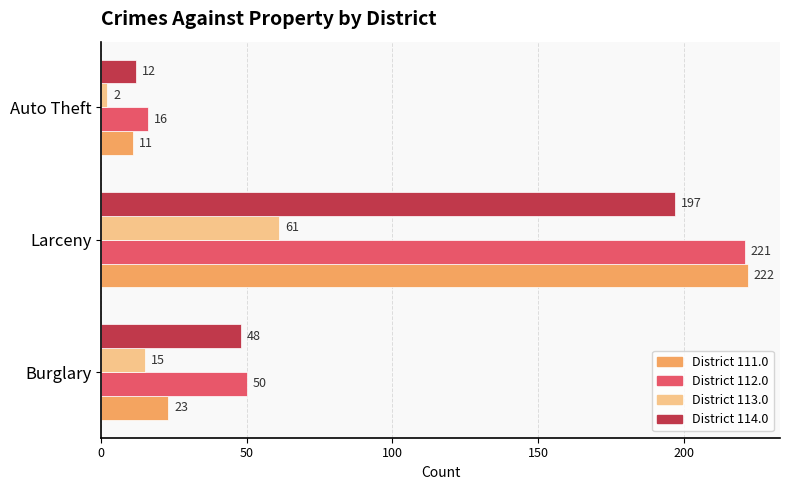

Which category has the lowest value across all series?

Auto Theft